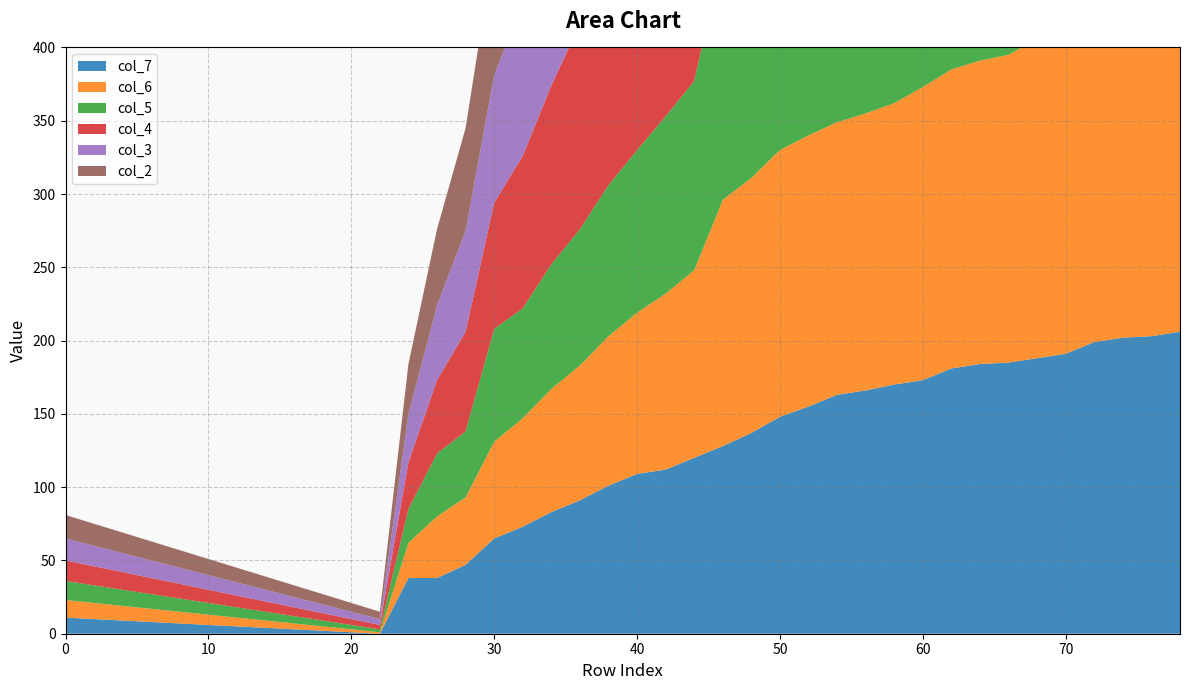

Reading right to left, extract all data points from this chart.

col_7: 78=206	76=203	74=202	72=199	70=191	68=188	66=185	64=184	62=181	60=173	58=170	56=166	54=163	52=155	50=148	48=137	46=128	44=120	42=112	40=109	38=101	36=91	34=83	32=73	30=65	28=47	26=38	24=38	22=0	20=1	18=2	16=3	14=4	12=5	10=6	8=7	6=8	4=9	2=10	0=11
col_6: 78=231	76=228	74=225	72=222	70=221	68=218	66=210	64=207	62=204	60=200	58=192	56=189	54=186	52=185	50=182	48=174	46=168	44=128	42=120	40=110	38=102	36=92	34=84	32=74	30=66	28=46	26=42	24=24	22=1	20=2	18=3	16=4	14=5	12=6	10=7	8=8	6=9	4=10	2=11	0=12
col_5: 78=246	76=243	74=240	72=237	70=236	68=233	66=226	64=222	62=219	60=211	58=208	56=205	54=204	52=186	50=193	48=183	46=169	44=129	42=121	40=111	38=103	36=93	34=85	32=75	30=77	28=45	26=43	24=23	22=2	20=3	18=4	16=5	14=6	12=7	10=8	8=9	6=10	4=11	2=12	0=13
col_4: 78=256	76=252	74=248	72=244	70=242	68=238	66=234	64=230	62=226	60=225	58=222	56=218	54=214	52=206	50=202	48=194	46=186	44=176	42=166	40=158	38=148	36=140	34=122	32=104	30=86	28=68	26=50	24=32	22=3	20=4	18=5	16=6	14=7	12=8	10=9	8=10	6=11	4=12	2=13	0=14
col_3: 78=261	76=257	74=253	72=249	70=247	68=243	66=239	64=235	62=231	60=227	58=223	56=219	54=215	52=207	50=203	48=195	46=187	44=177	42=167	40=159	38=149	36=141	34=123	32=105	30=87	28=69	26=51	24=33	22=4	20=5	18=6	16=7	14=8	12=9	10=10	8=11	6=12	4=13	2=14	0=15
col_2: 78=284	76=280	74=276	72=272	70=272	68=268	66=265	64=260	62=254	60=246	58=243	56=236	54=233	52=226	50=225	48=218	46=208	44=178	42=168	40=160	38=150	36=142	34=124	32=106	30=88	28=70	26=52	24=34	22=5	20=6	18=7	16=8	14=9	12=10	10=11	8=12	6=13	4=14	2=15	0=16